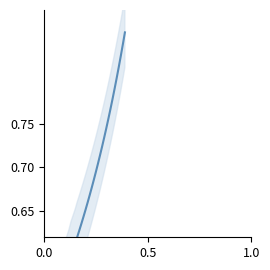

Is it true that the value at 31 is 1.3?

False